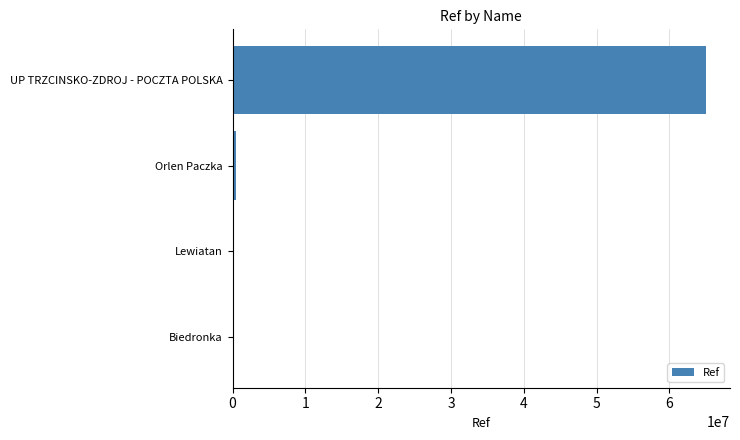

Is it true that the value at UP TRZCINSKO-ZDROJ - POCZTA POLSKA is 23166481?

False